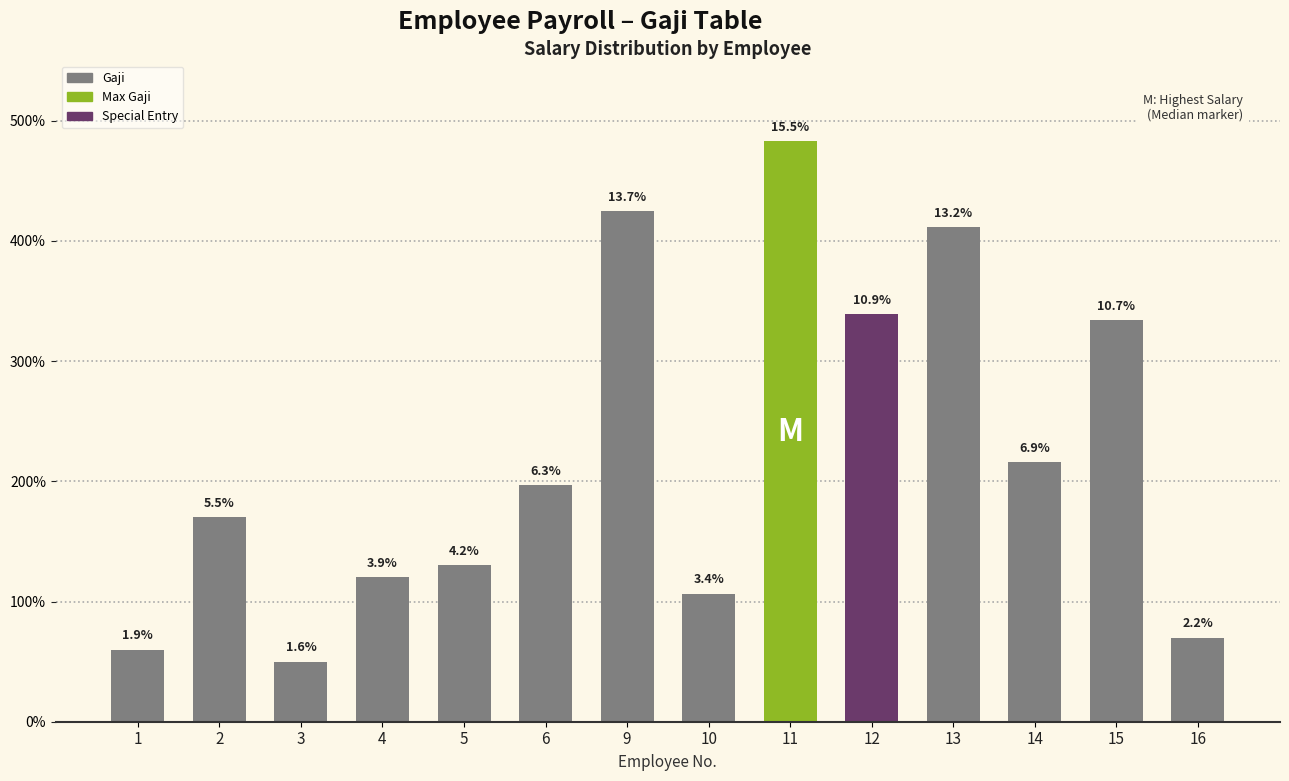

At which label is the value closest to 2664000?

14